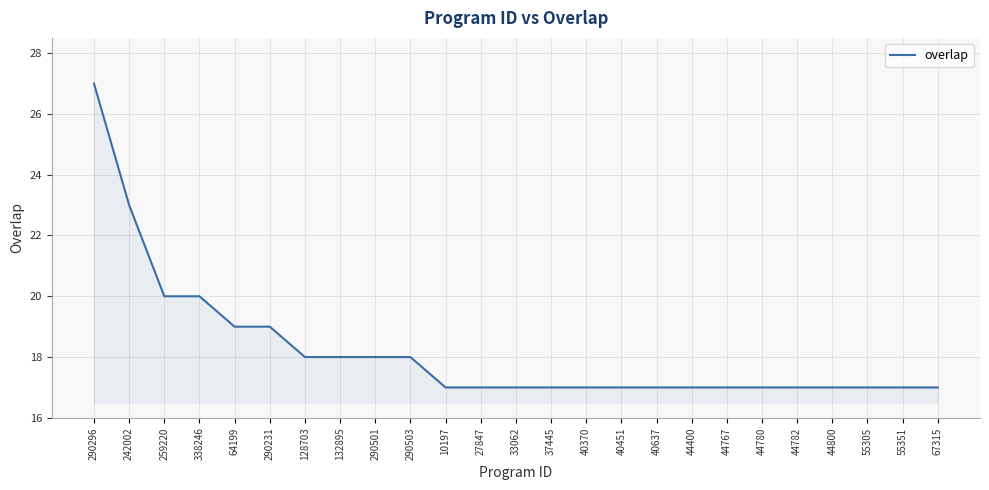

What is the maximum value shown in the chart?

27